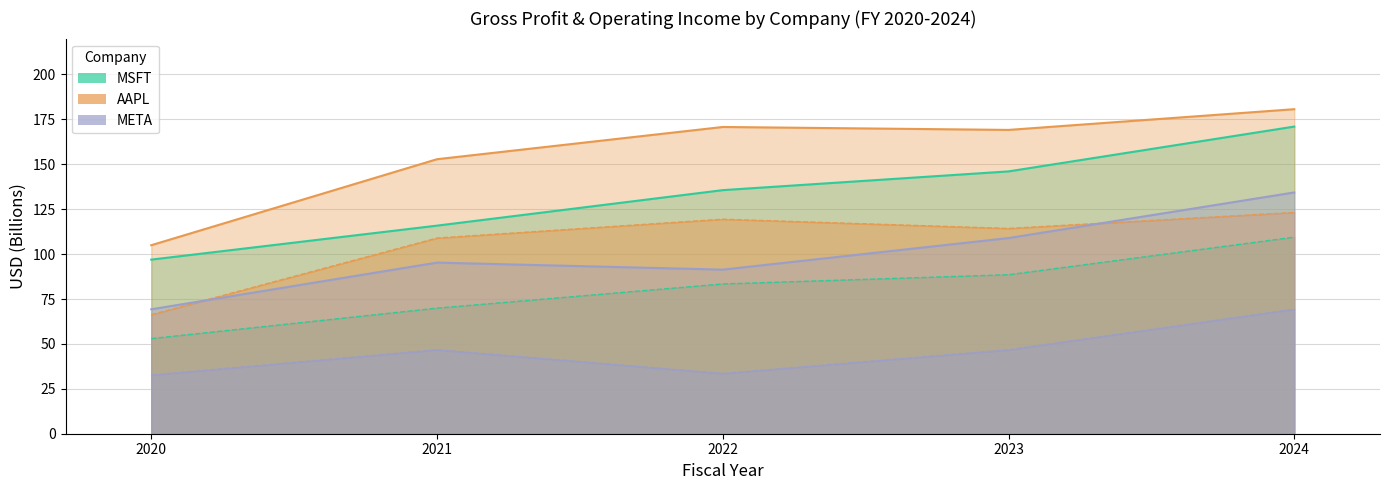

Reading left to right, list all the values displayed in this chart.

MSFT_grossProfit: 2020=96.9	2021=115.9	2022=135.6	2023=146.1	2024=171.0
MSFT_operatingIncome: 2020=53.0	2021=69.9	2022=83.4	2023=88.5	2024=109.4
AAPL_grossProfit: 2020=105.0	2021=152.8	2022=170.8	2023=169.1	2024=180.7
AAPL_operatingIncome: 2020=66.3	2021=108.9	2022=119.4	2023=114.3	2024=123.2
META_grossProfit: 2020=69.3	2021=95.3	2022=91.4	2023=108.9	2024=134.3
META_operatingIncome: 2020=32.7	2021=46.8	2022=33.6	2023=46.8	2024=69.4